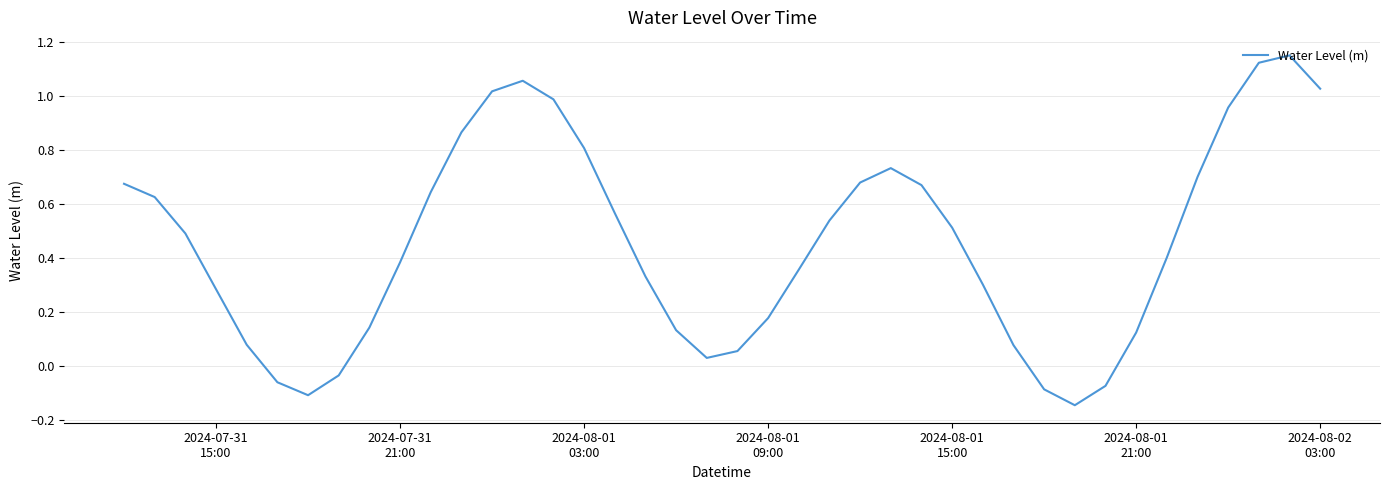

What is the difference between the maximum and minimum values?

1.3